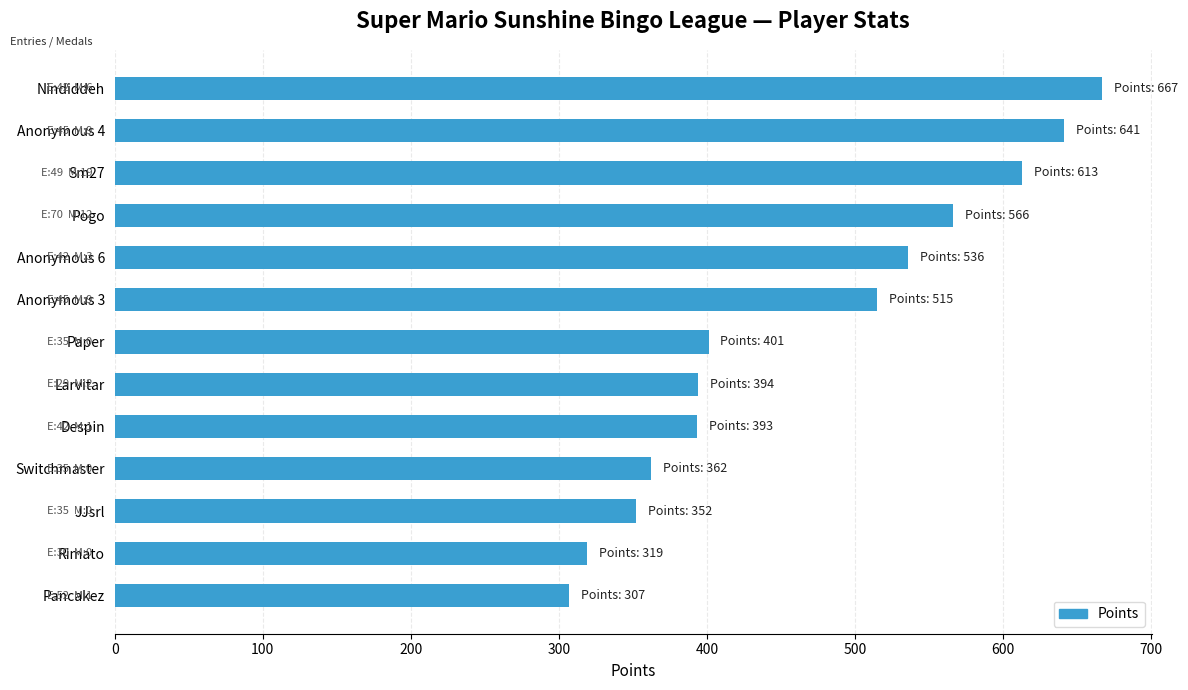

What is the label of the 7th bar from the top?

Paper